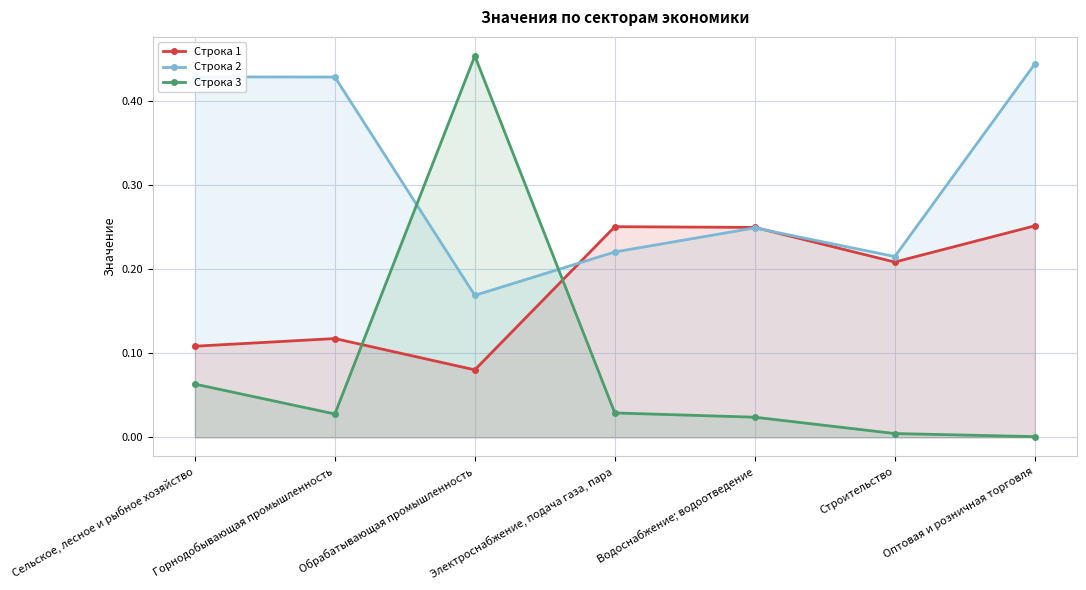

The value of Строка 1 at Электроснабжение, подача газа, пара is 0.3. True or false?

False